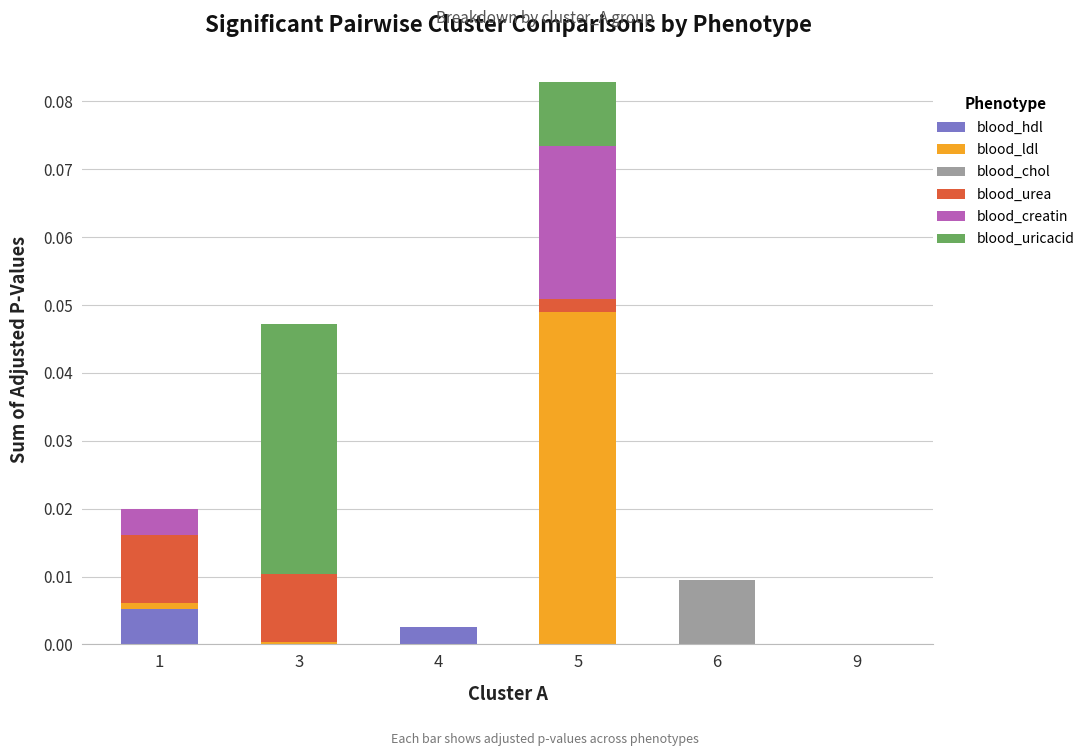

The blood_hdl series shows 0.0 at 6. True or false?

True